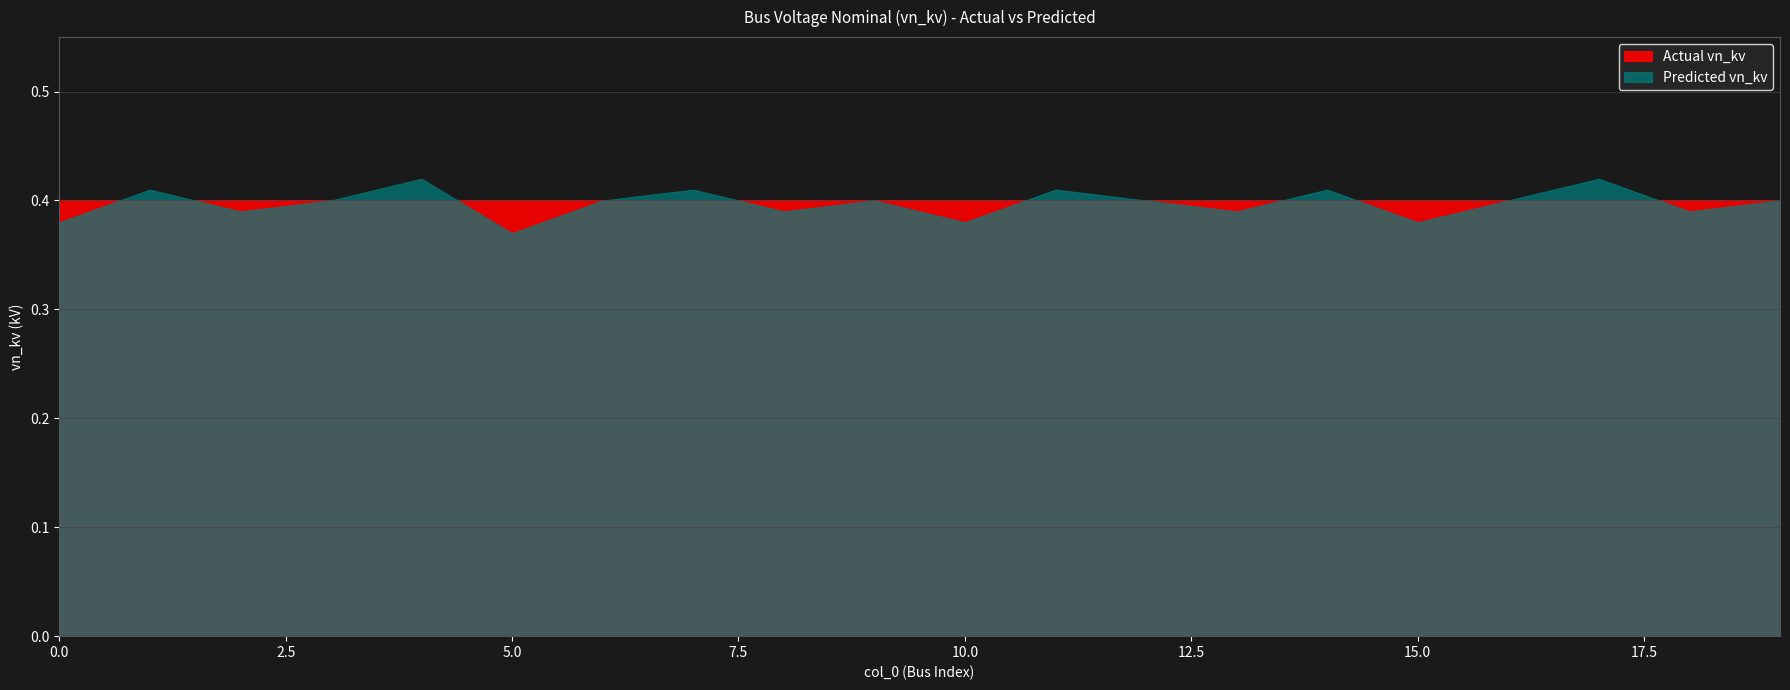

Read the vn_kv value at 18.

0.4